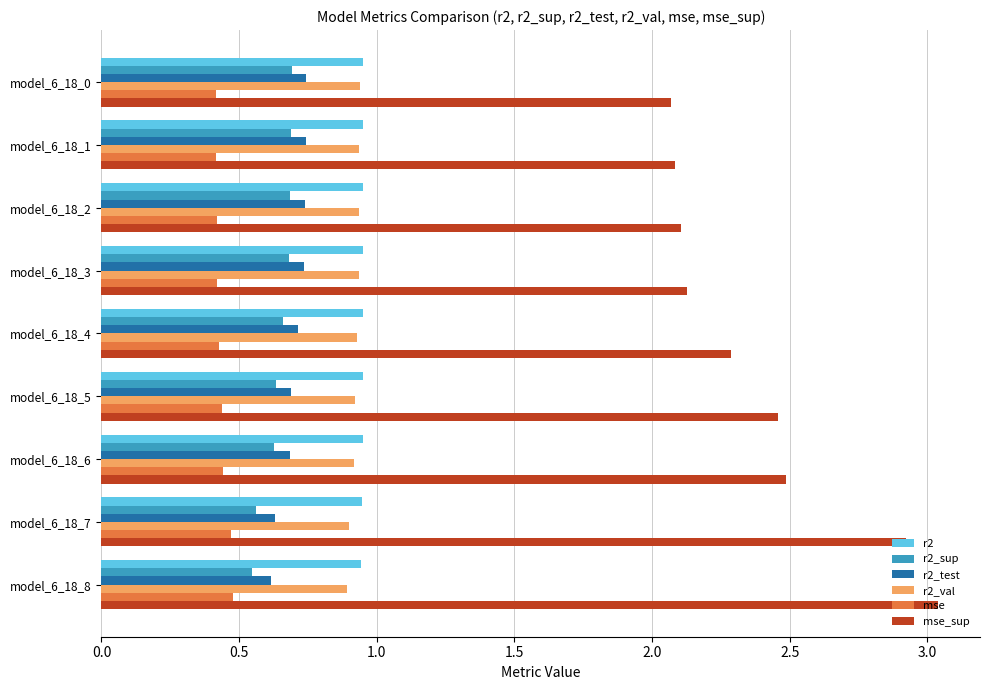

What is the sum of all r2_test values?

6.3